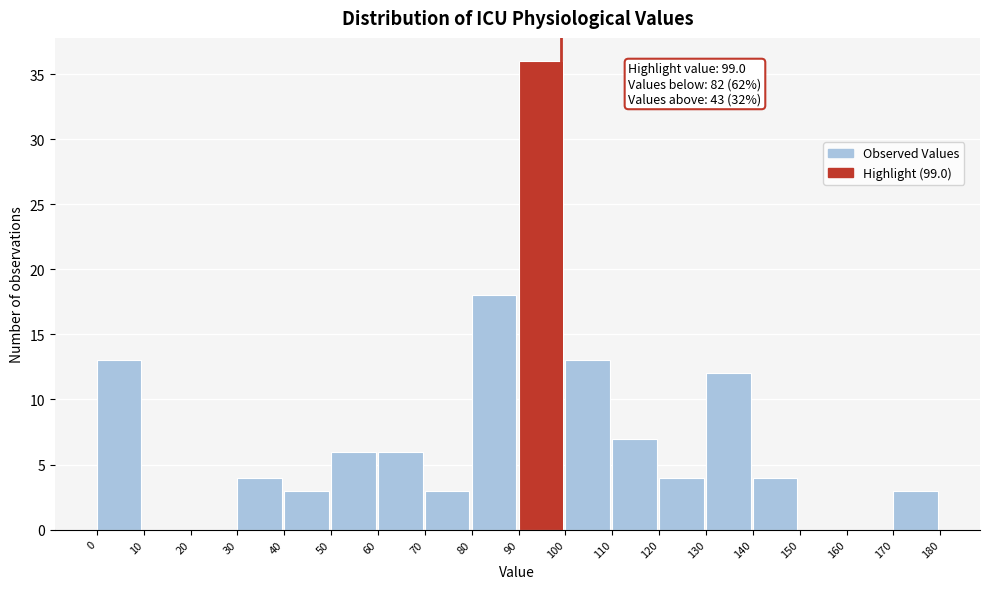

Which range on the x-axis has the tallest bar?

90 to 100